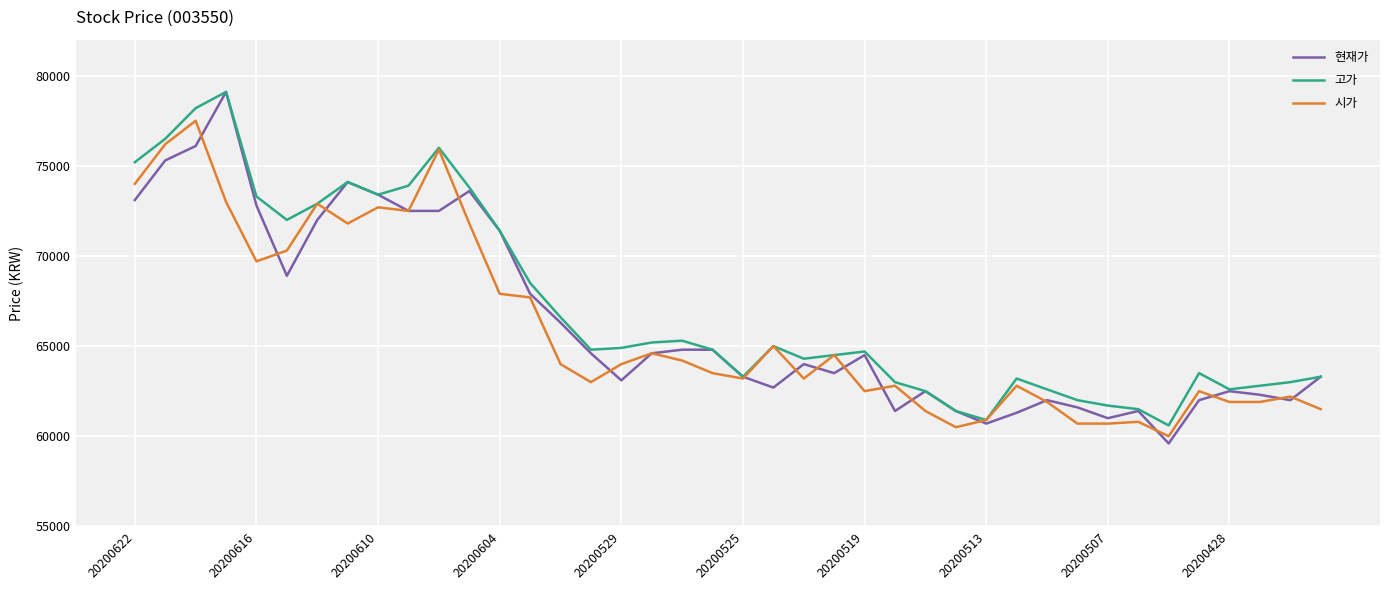

What is the highest value of the 고가 series?

79100